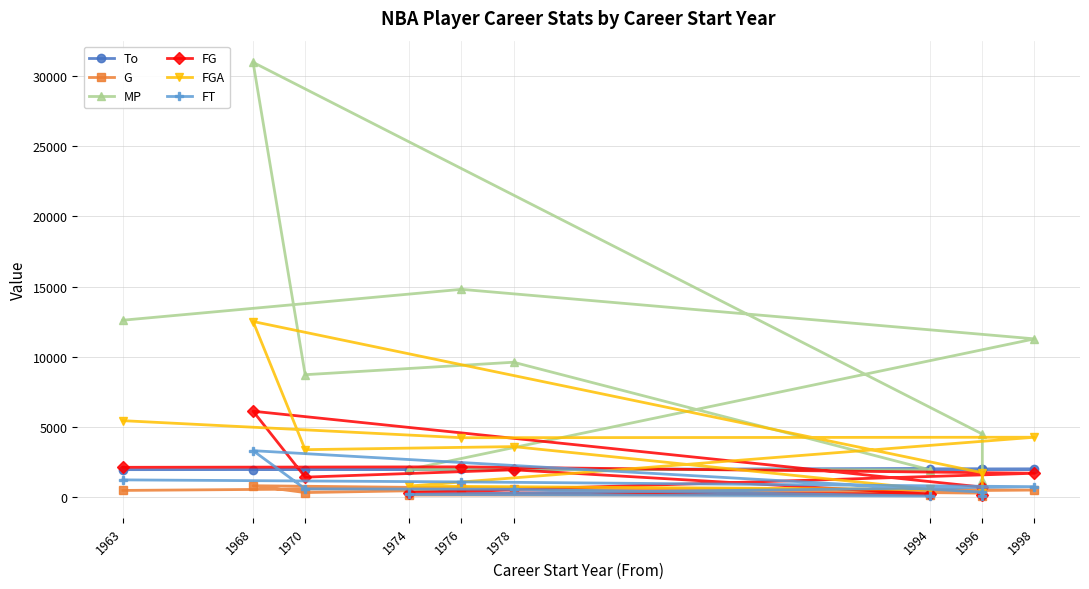

What is the difference between the maximum and minimum values in the To series?

38